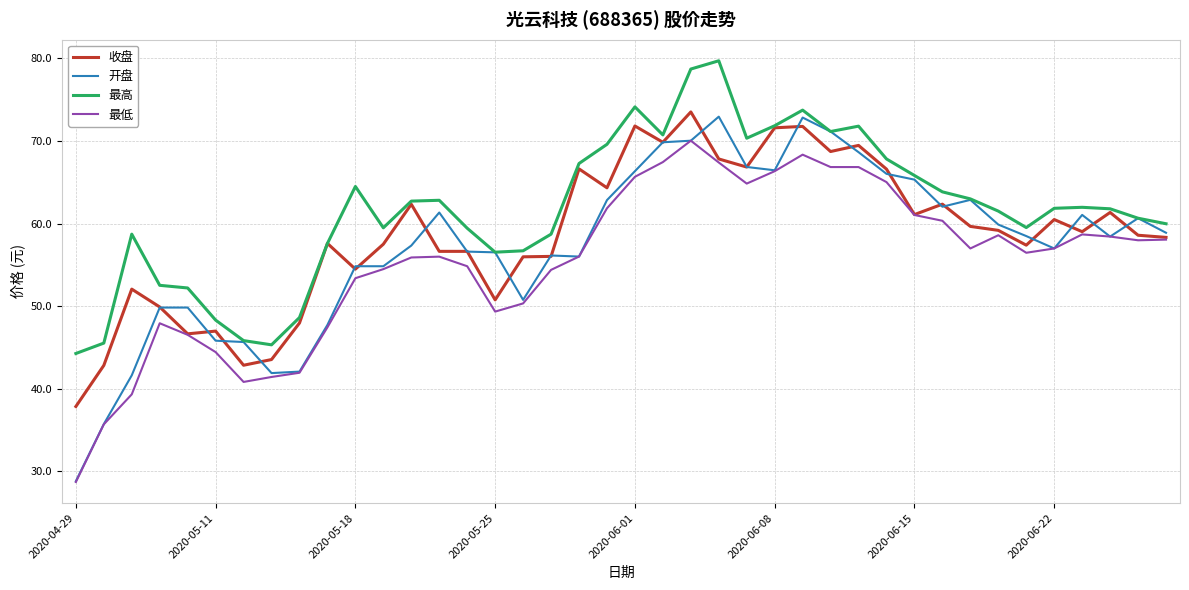

What is the minimum value for 开盘?

28.8